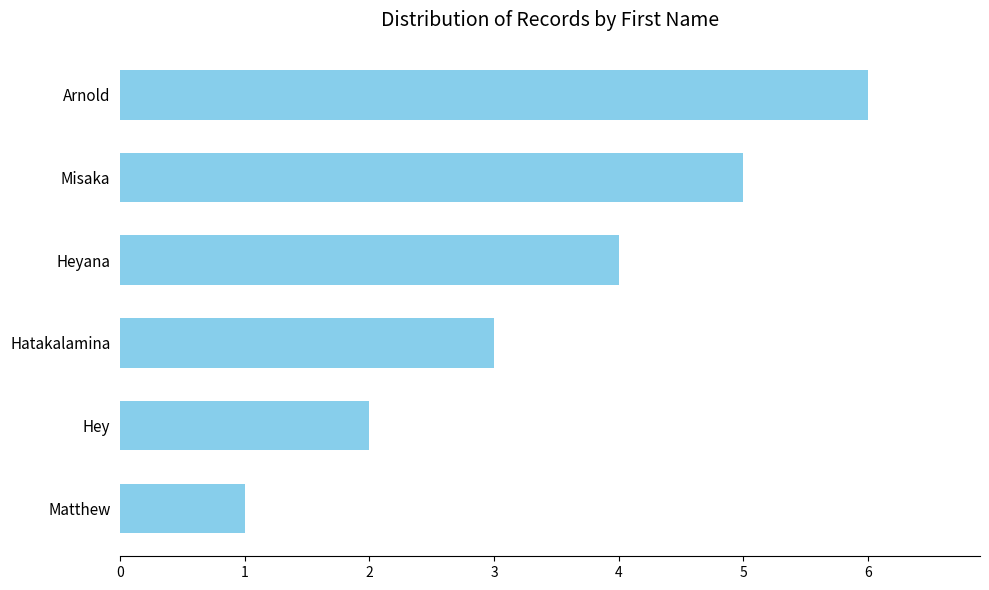

The chart shows a value of 1 at Hey. True or false?

False